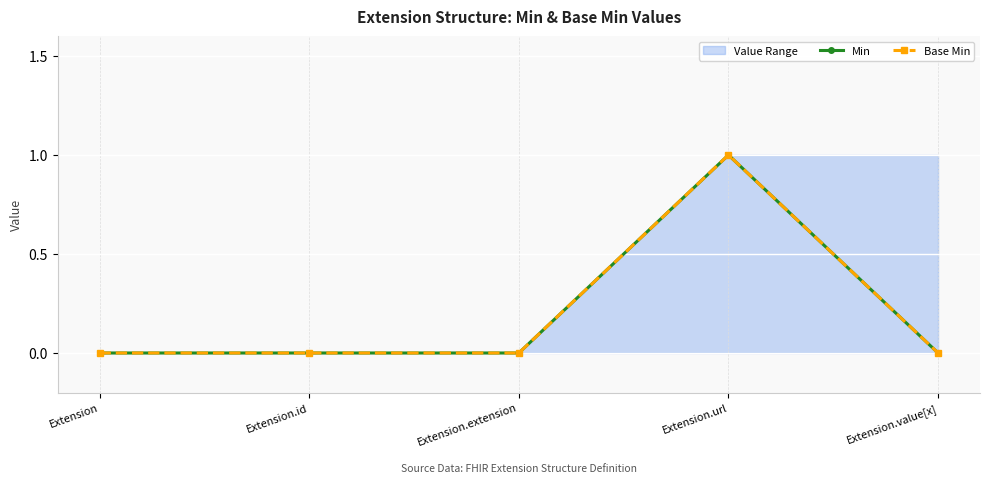

Count the Base Min values in the range 0 to 1.

5